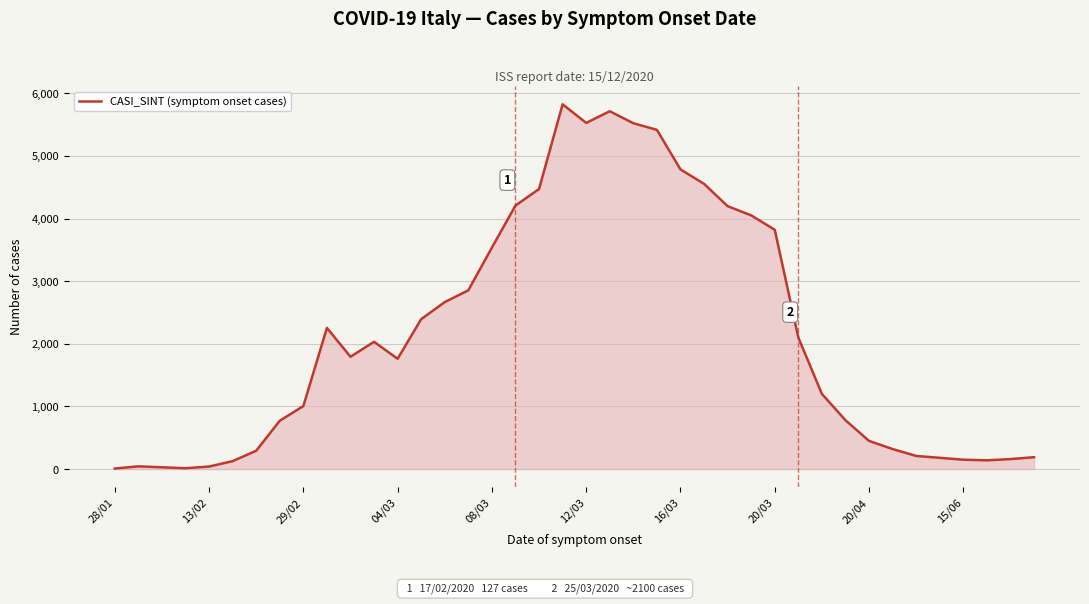

What is the sum of all values?

85584